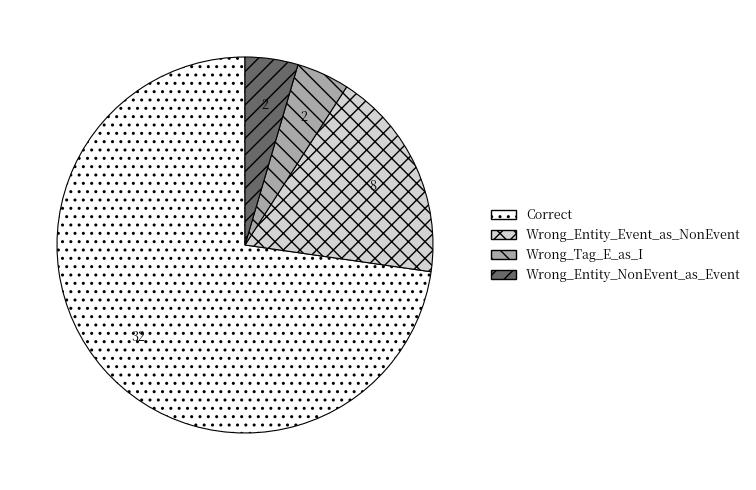

Count the number of slices in the pie.

4